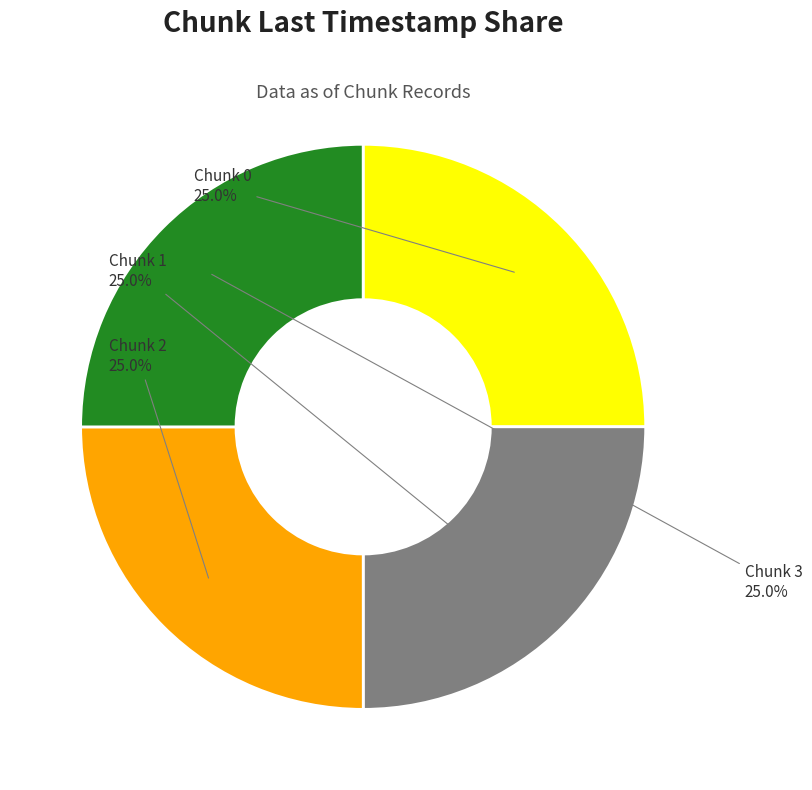

Is there any slice that represents more than half of the pie?

No